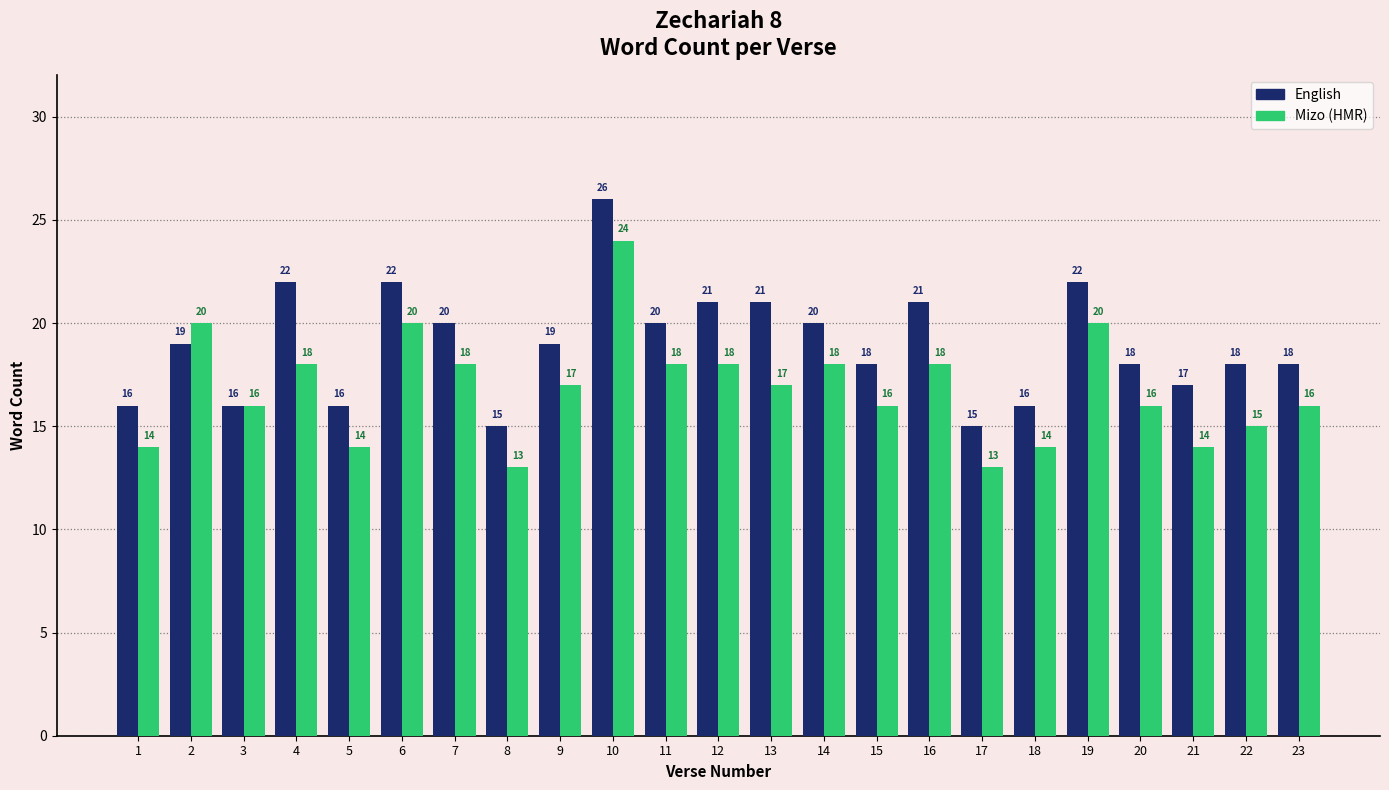

List the series in order of their peak value, lowest first.

Mizo (HMR), English